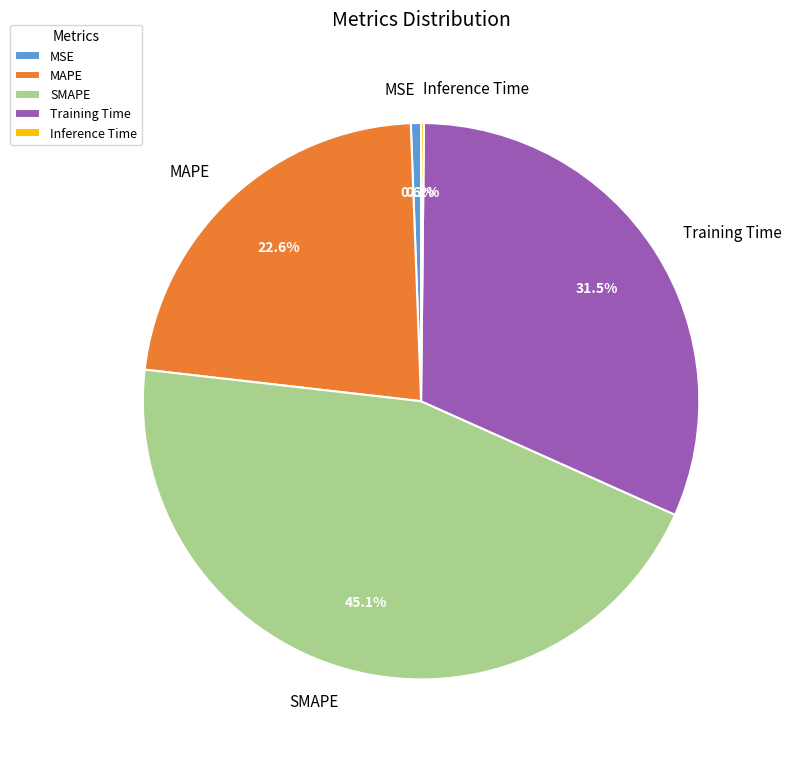

To the nearest percent, what is the difference between the largest and smallest slice percentages?

45%